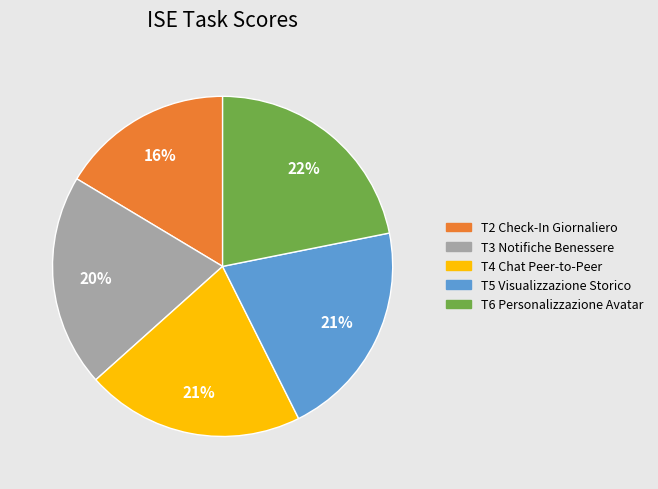

Count the number of slices in the pie.

5